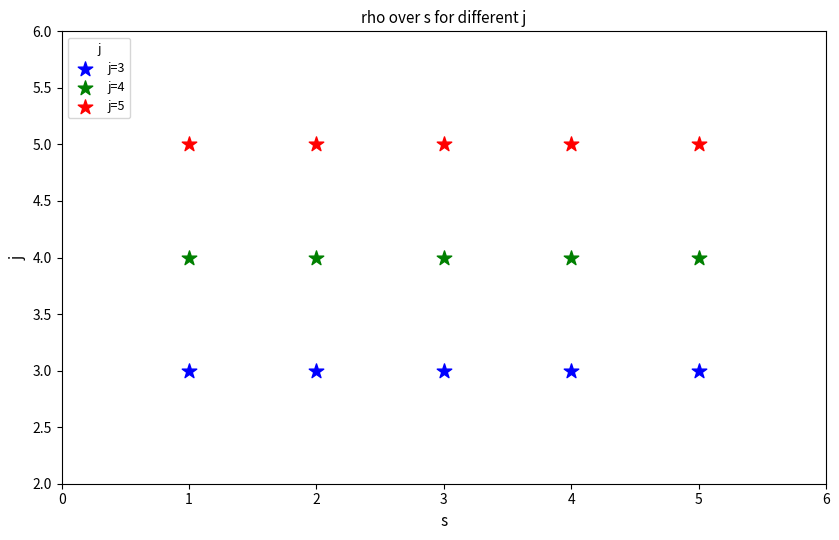

Which series reaches the minimum Y coordinate?

j=3